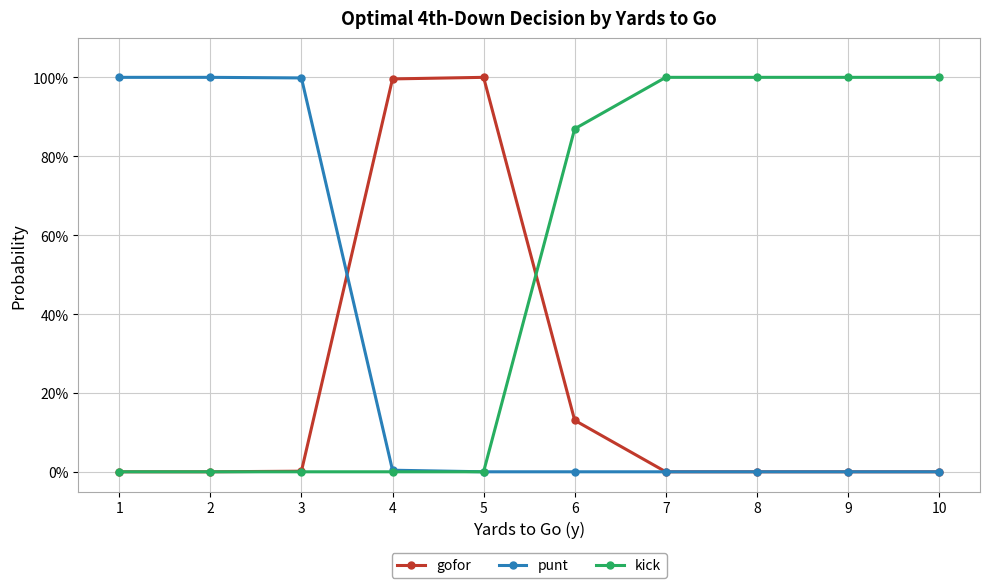

What is the sum of the punt values at 10 and 2?

1.0